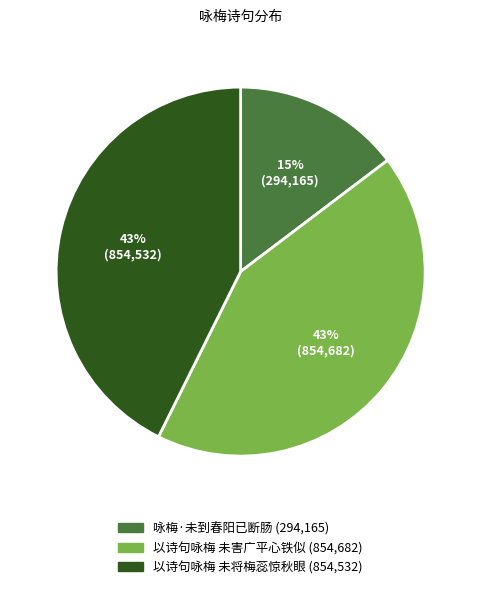

Does 咏梅·未到春阳已断肠 represent more than half of the total?

No